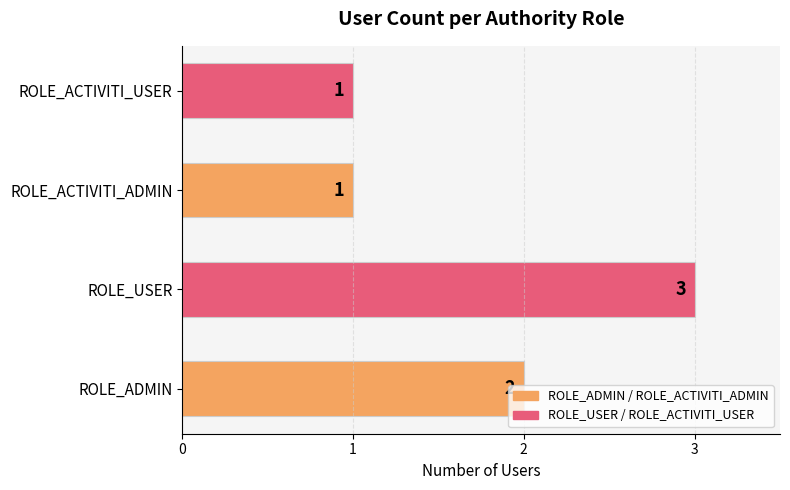

Is it true that the value at ROLE_USER is 1?

False